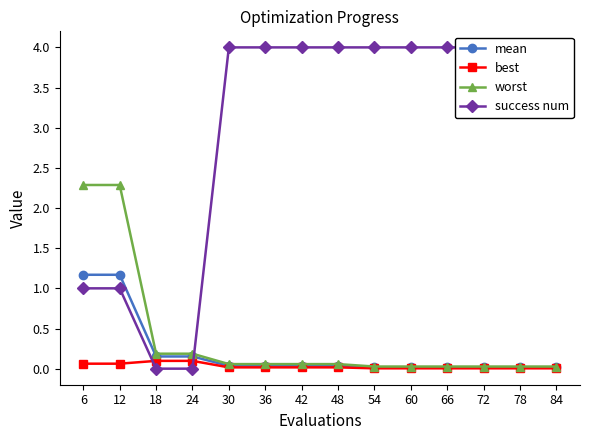

At which label does best reach its peak?

18